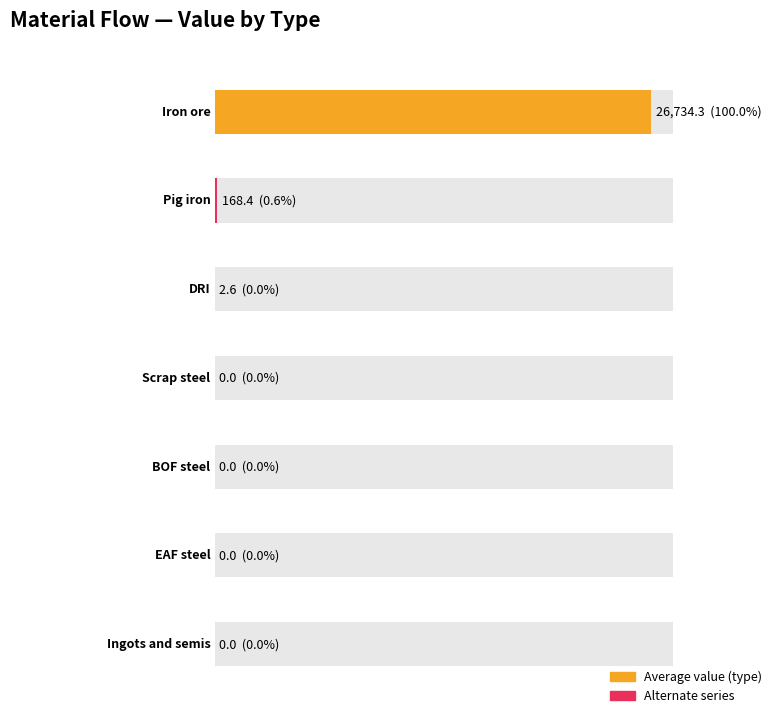

Are the bars horizontal?

Yes